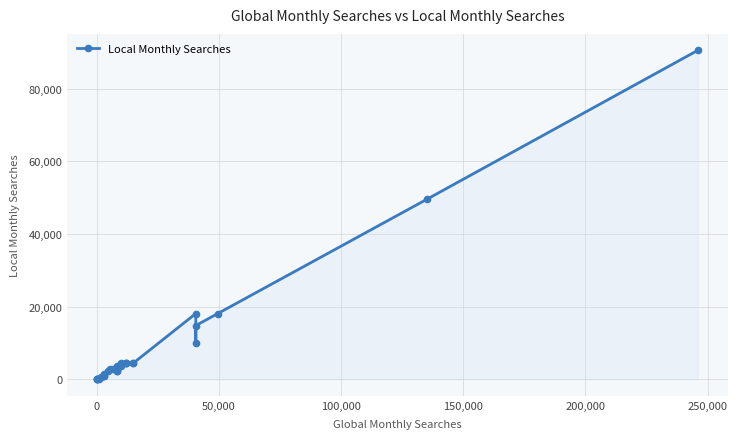

How many series are shown in this chart?

1